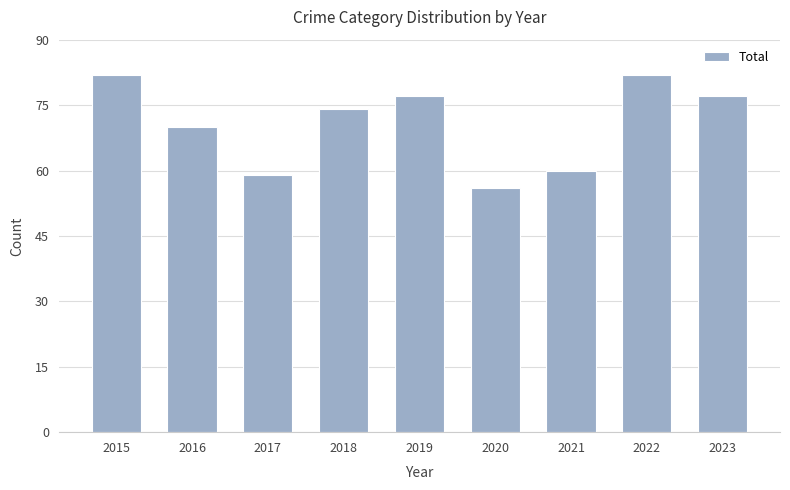

What is the maximum value shown in the chart?

82